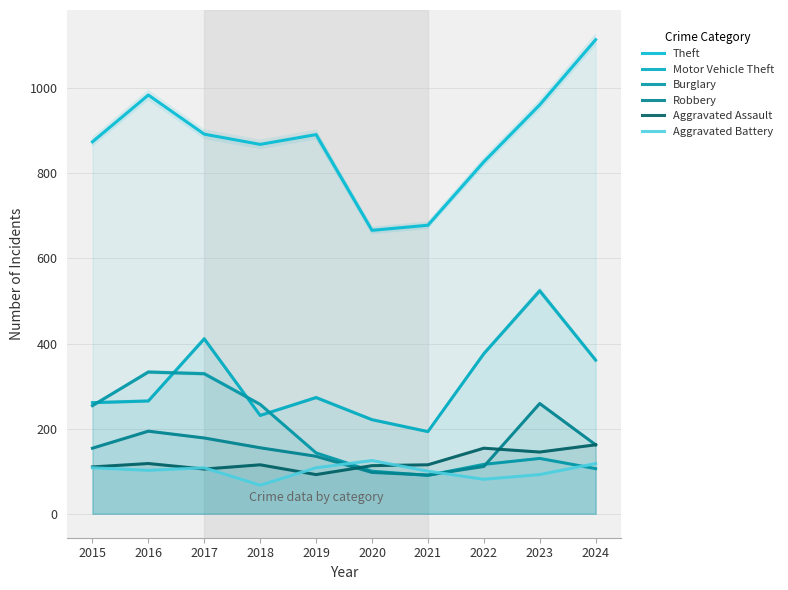

Reading right to left, extract all data points from this chart.

Theft: 2024=1114	2023=961	2022=827	2021=678	2020=666	2019=891	2018=868	2017=892	2016=984	2015=874
Motor Vehicle Theft: 2024=361	2023=524	2022=376	2021=193	2020=221	2019=273	2018=231	2017=411	2016=265	2015=261
Burglary: 2024=106	2023=130	2022=116	2021=90	2020=100	2019=143	2018=257	2017=329	2016=333	2015=254
Robbery: 2024=162	2023=259	2022=111	2021=91	2020=97	2019=135	2018=155	2017=178	2016=194	2015=154
Aggravated Assault: 2024=162	2023=145	2022=154	2021=115	2020=113	2019=92	2018=115	2017=105	2016=118	2015=110
Aggravated Battery: 2024=118	2023=92	2022=81	2021=100	2020=125	2019=108	2018=67	2017=108	2016=102	2015=108